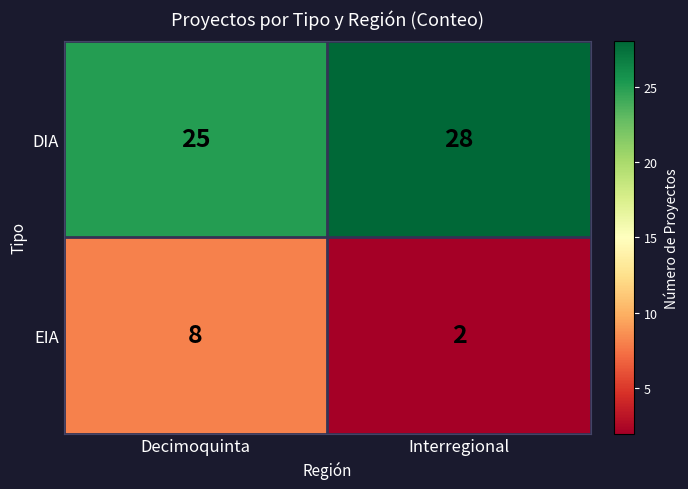

Reading left to right, transcribe all the data shown in this chart.

DIA: 25	28
EIA: 8	2